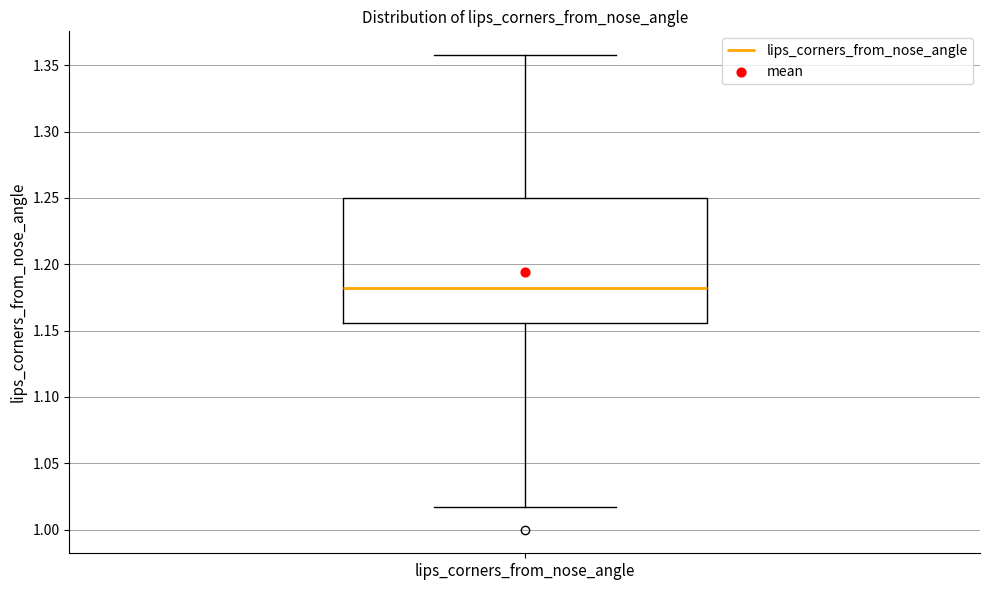

Where is the upper edge of the box for lips_corners_from_nose_angle on the y-axis? The values are not printed on the chart, so give them approximately, as read against the axis.

1.250